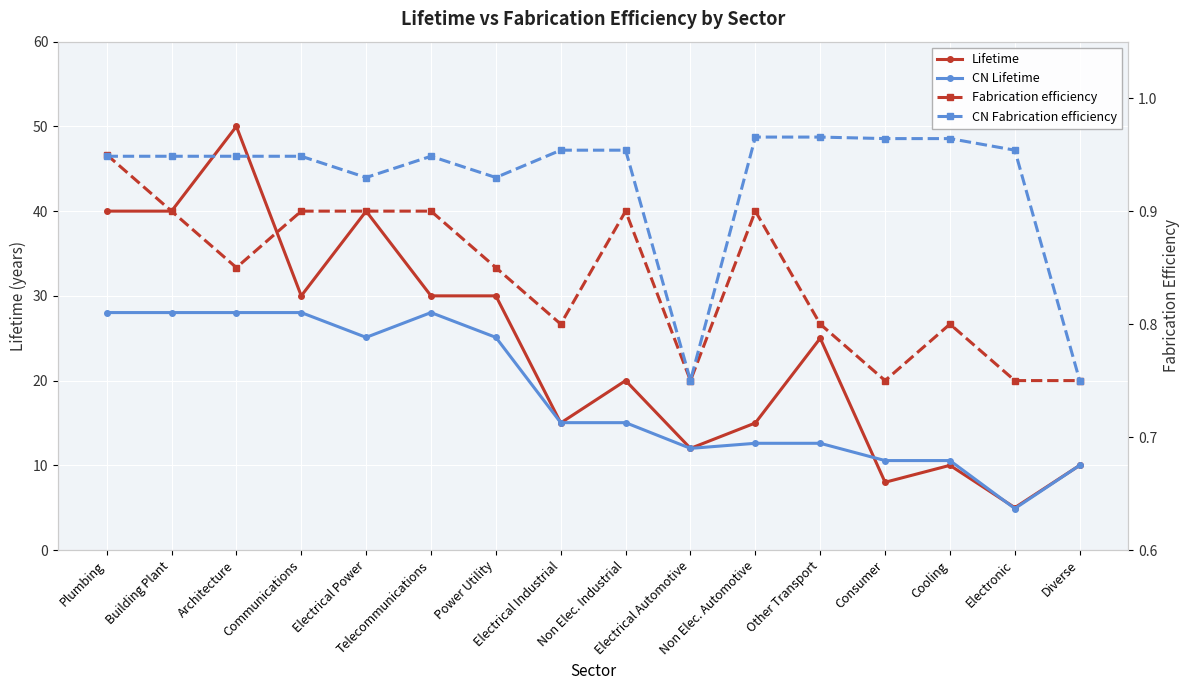

The Fabrication efficiency series shows 0.3 at Power Utility. True or false?

False